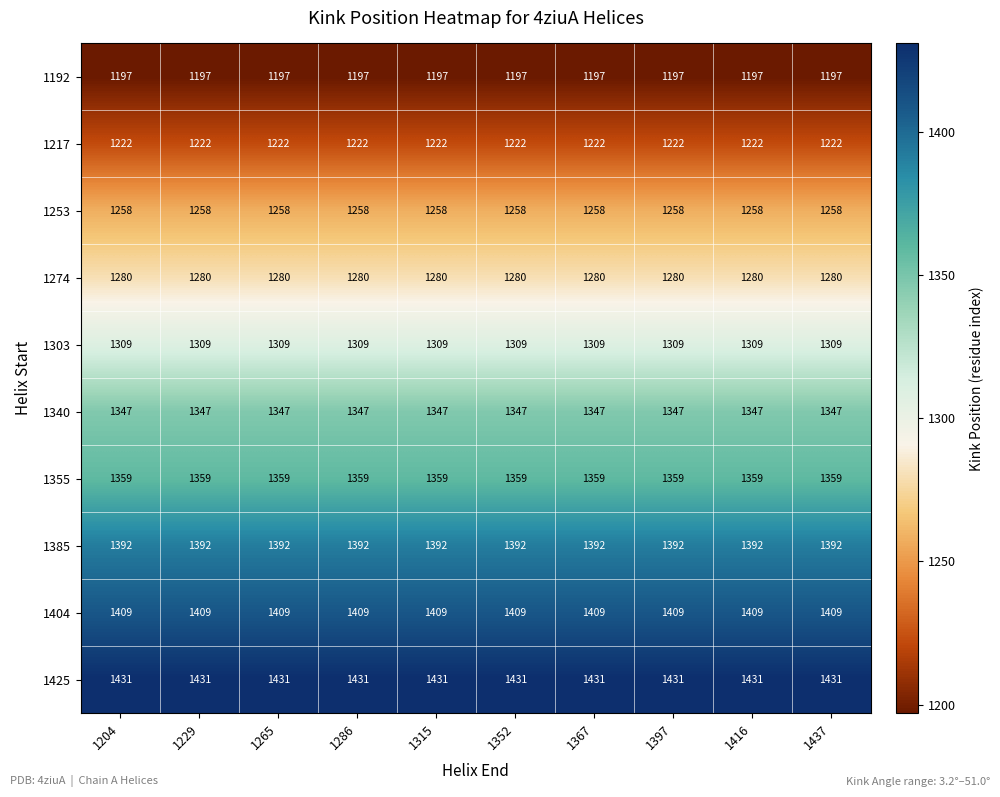

Rank the series by their maximum value, from highest to lowest.

1425, 1404, 1385, 1355, 1340, 1303, 1274, 1253, 1217, 1192